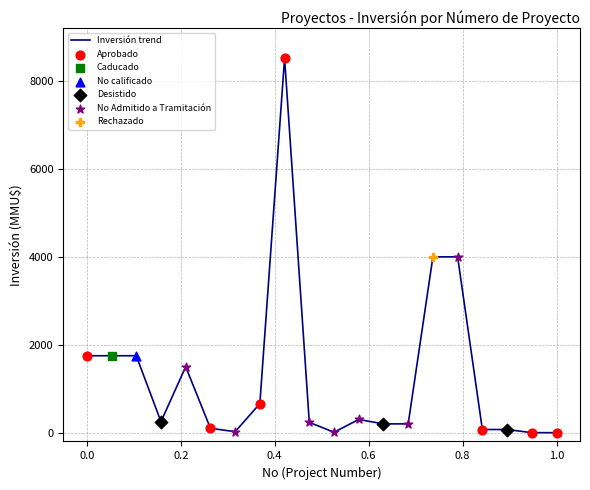

What is the difference between the maximum and minimum values?

8521